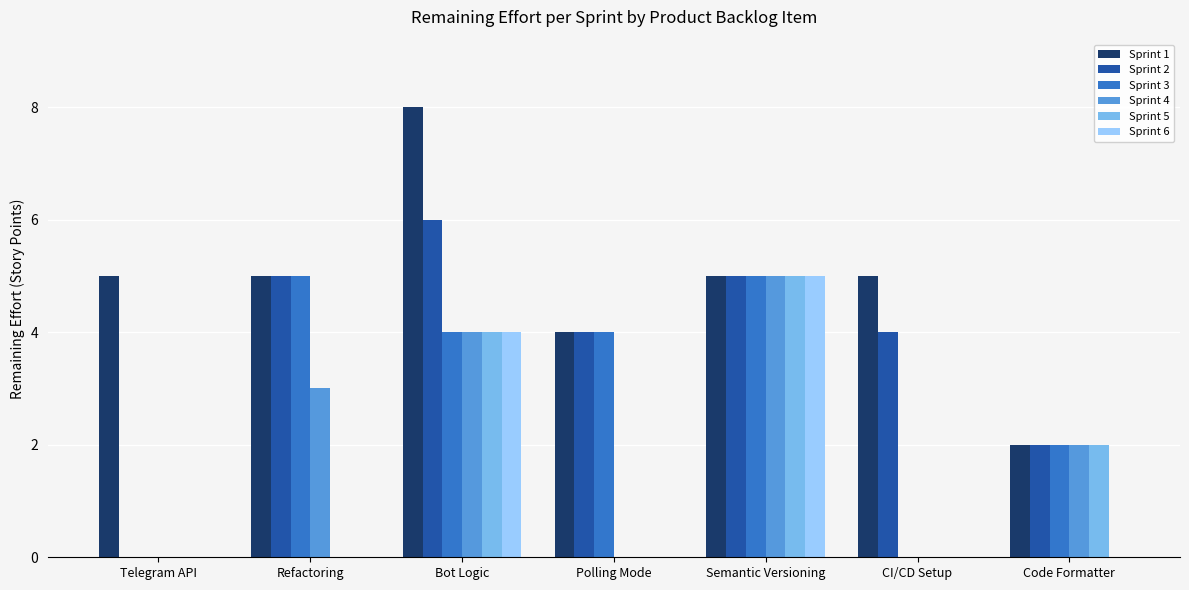

Which category has the highest value across all series?

Bot Logic